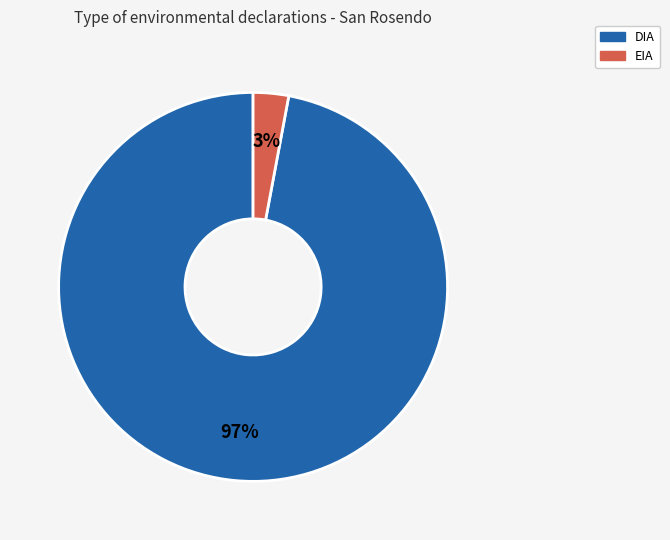

To the nearest percent, what percentage of the pie is EIA?

3%